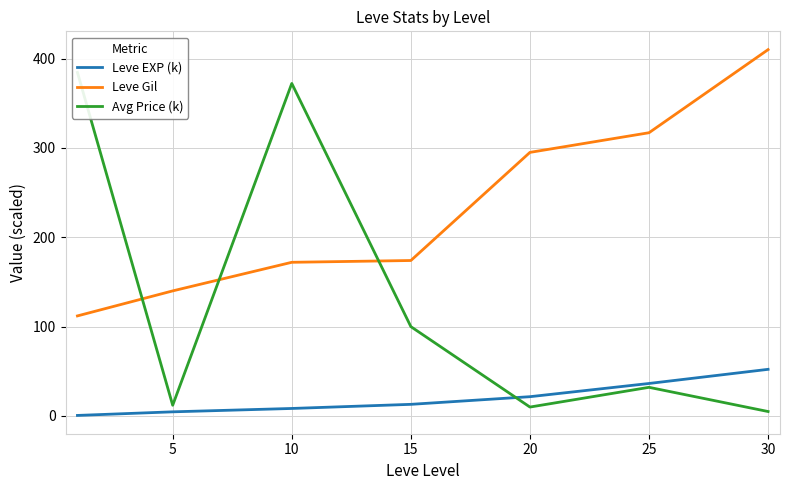

Which category has the highest value across all series?

30